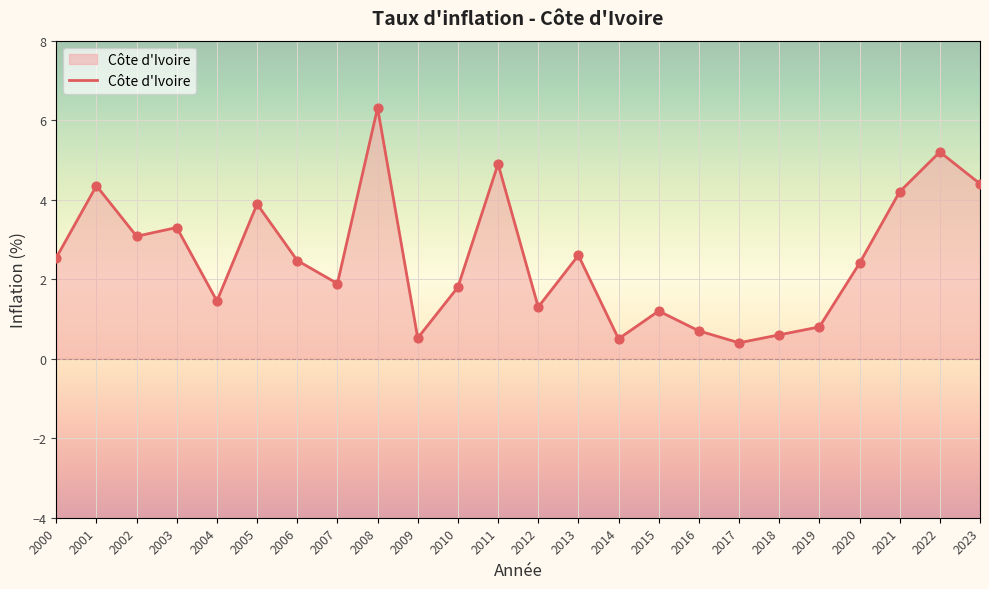

Between 2004 and 2016, which is larger?

2004